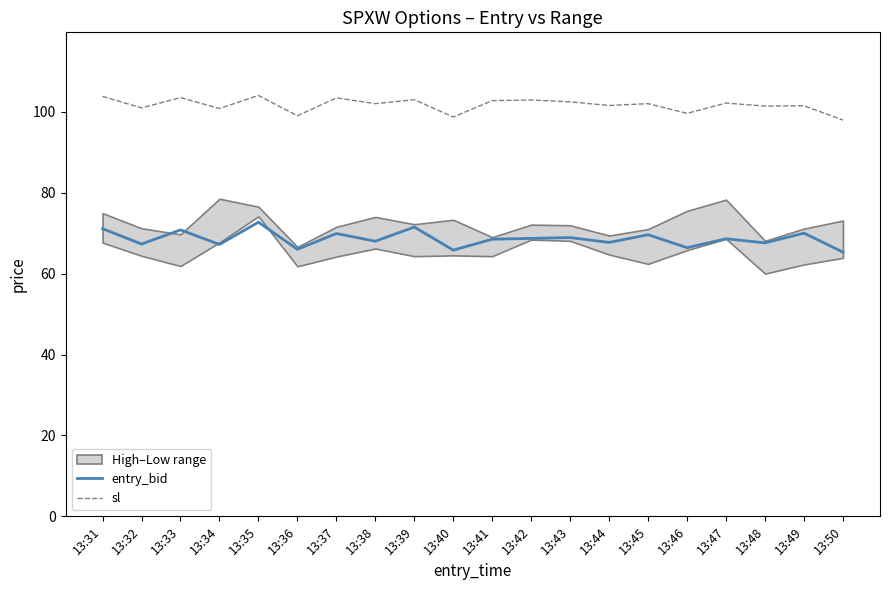

Which has a higher value, 13:37 or 13:31?

13:31